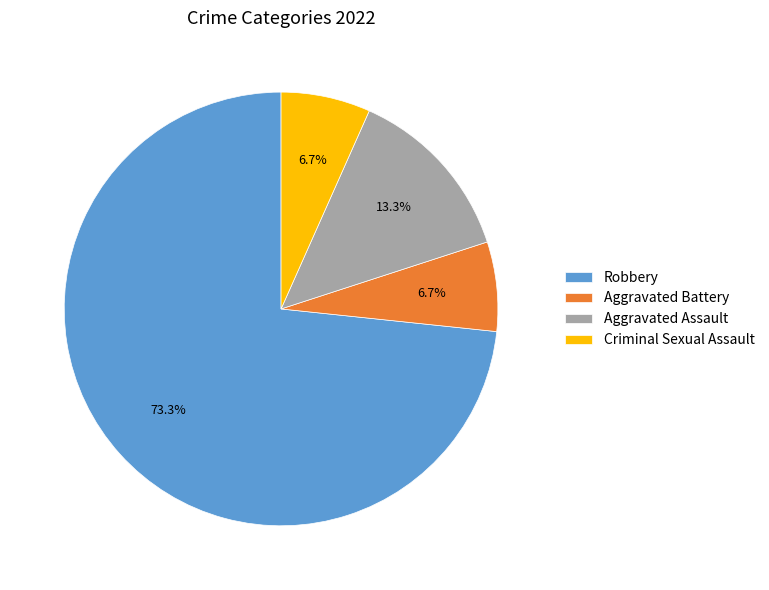

To the nearest percent, what is the average slice percentage?

25%